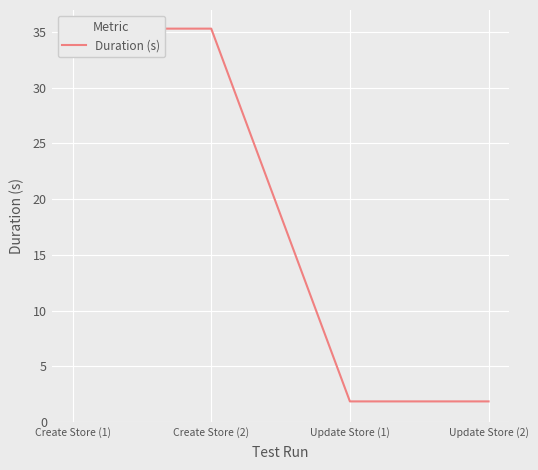

Reading right to left, list all the values displayed in this chart.

1.8	1.8	35.3	35.3